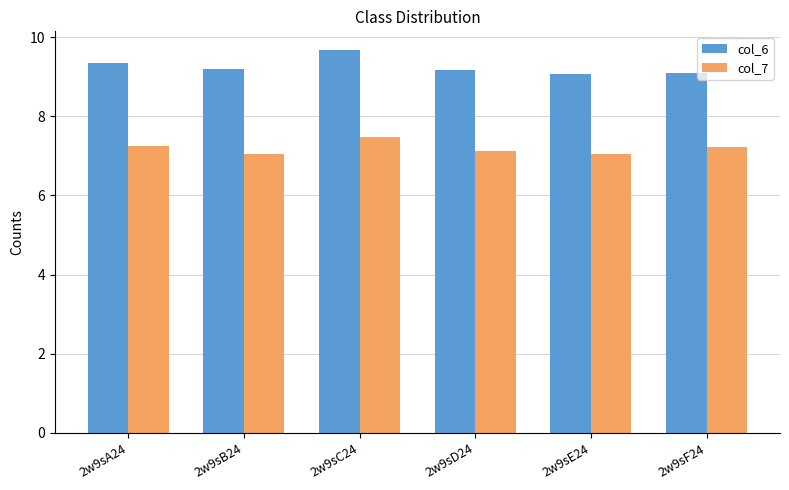

At 2w9sF24, list the series in order from largest to smallest.

col_6, col_7